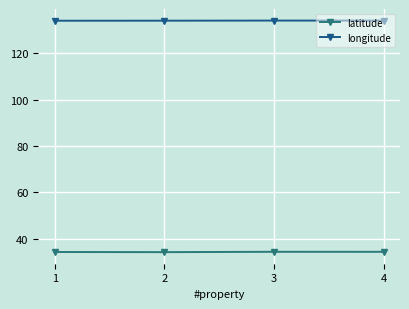

What is the maximum value shown in the chart?

134.1